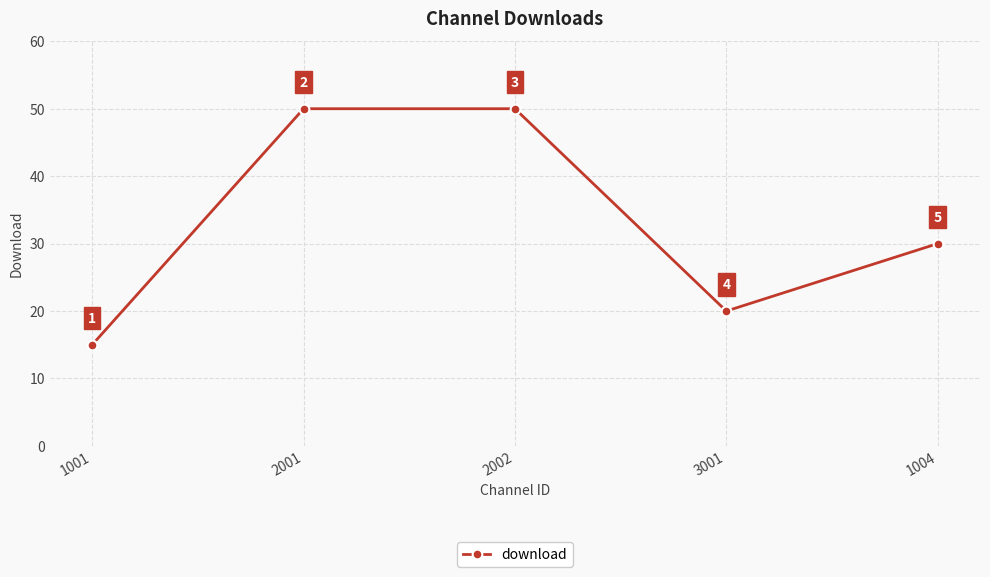

How many lines are shown in the chart?

1